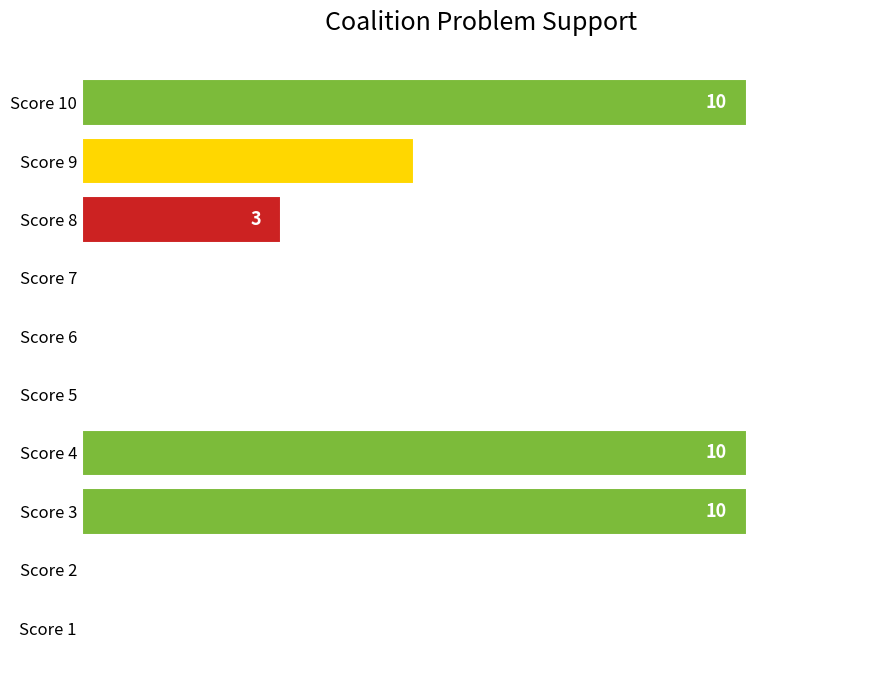

Which has a higher value, Score 6 or Score 9?

Score 9